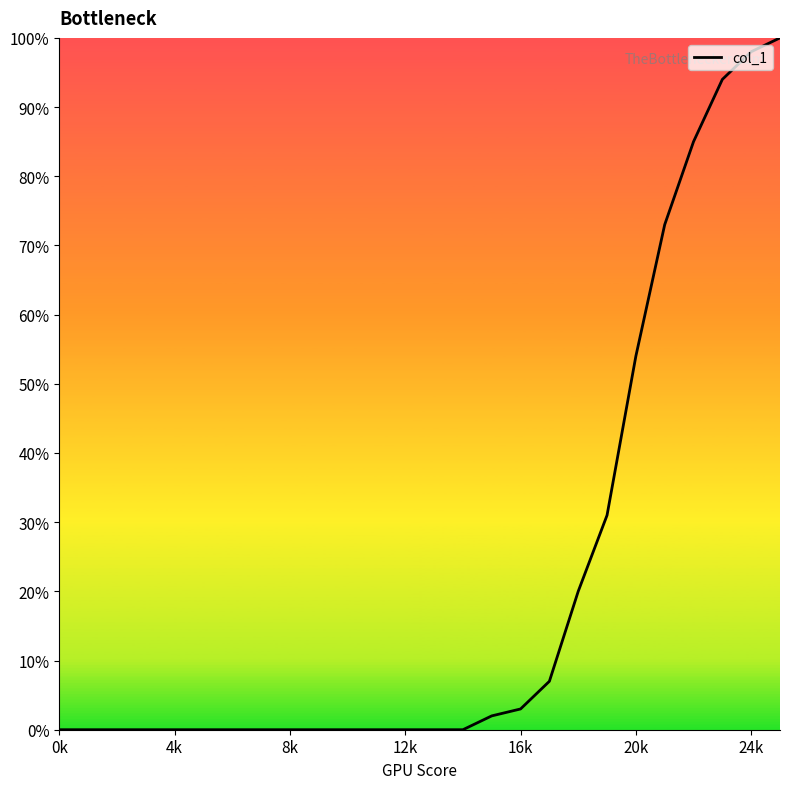

What is the greatest value displayed?

100